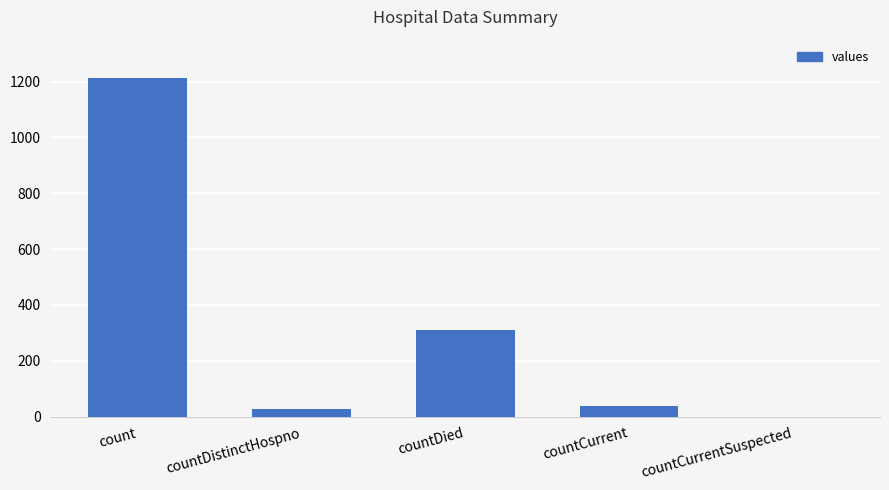

Count the number of categories in the chart.

5